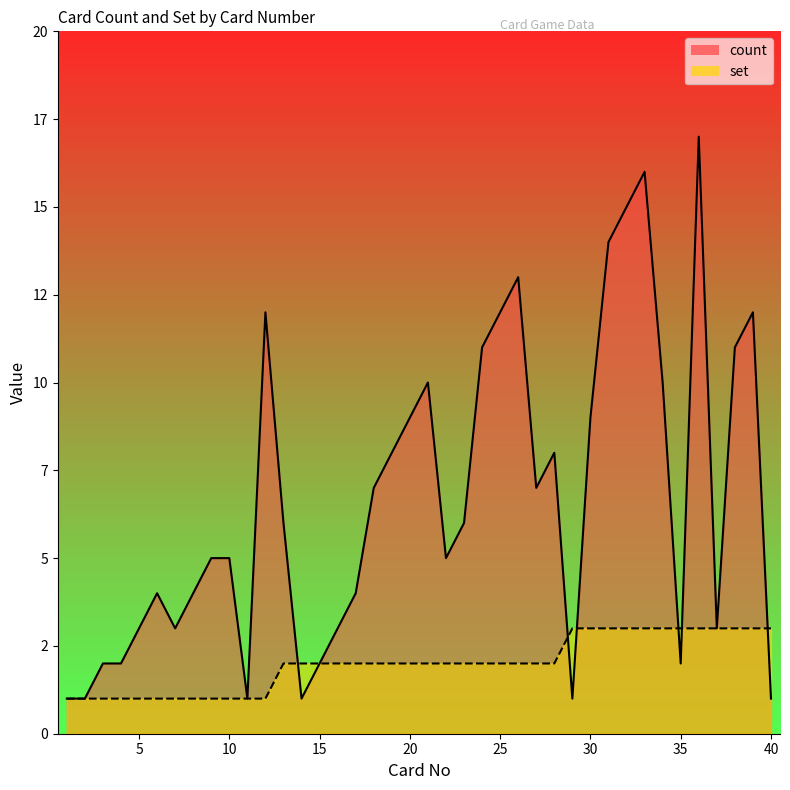

At which label is set closest to 2?

13